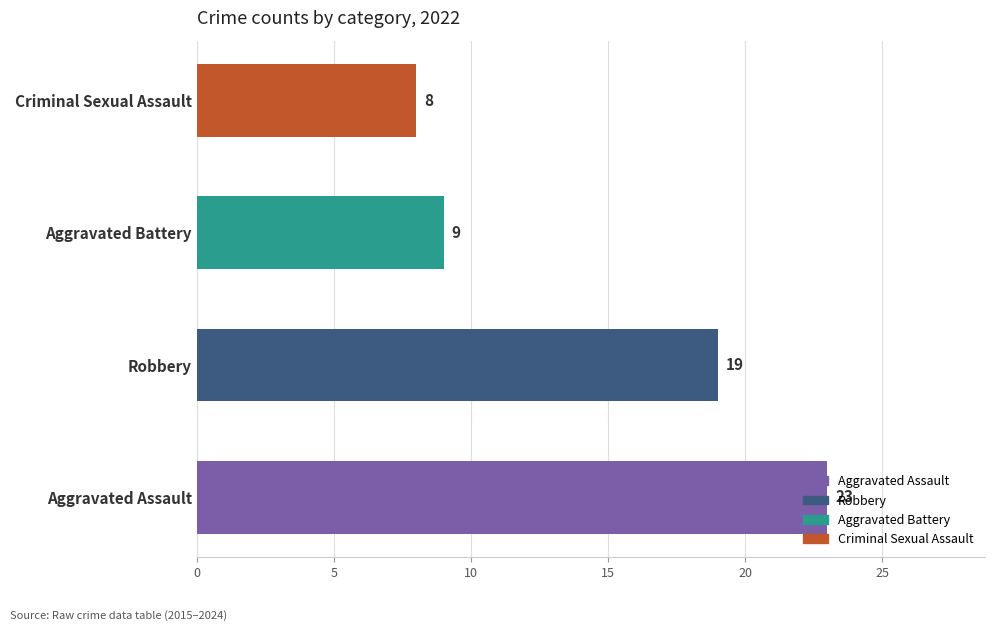

What is the ratio of the value at Aggravated Assault to the value at Criminal Sexual Assault?

2.9